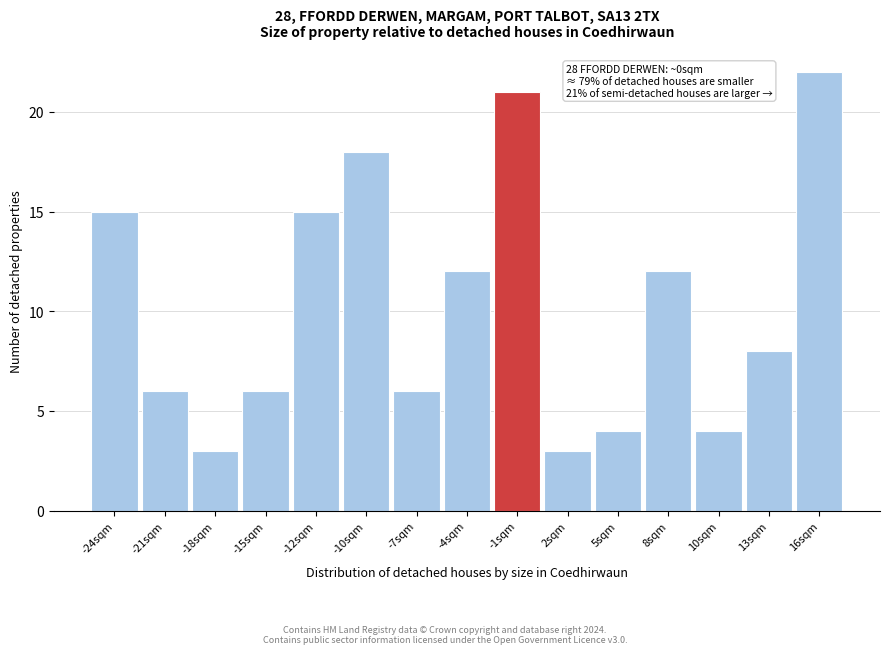

Reading right to left, extract all data points from this chart.

22	8	4	12	4	3	21	12	6	18	15	6	3	6	15